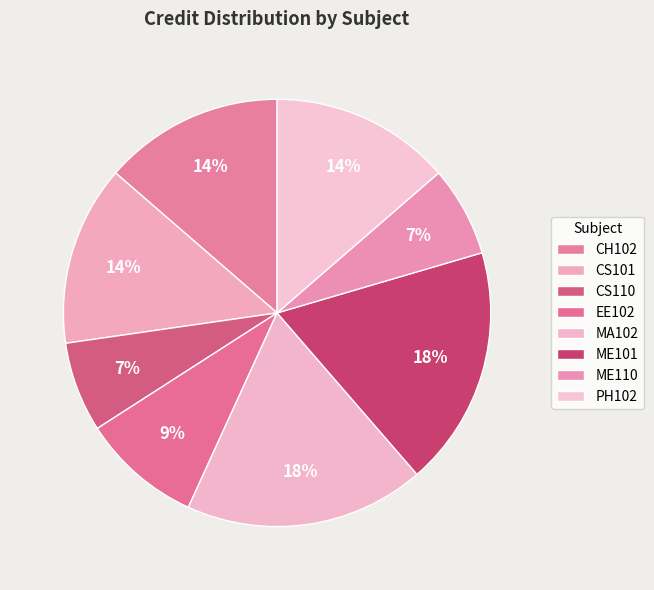

The CS101 slice represents 5% of the pie. True or false?

False